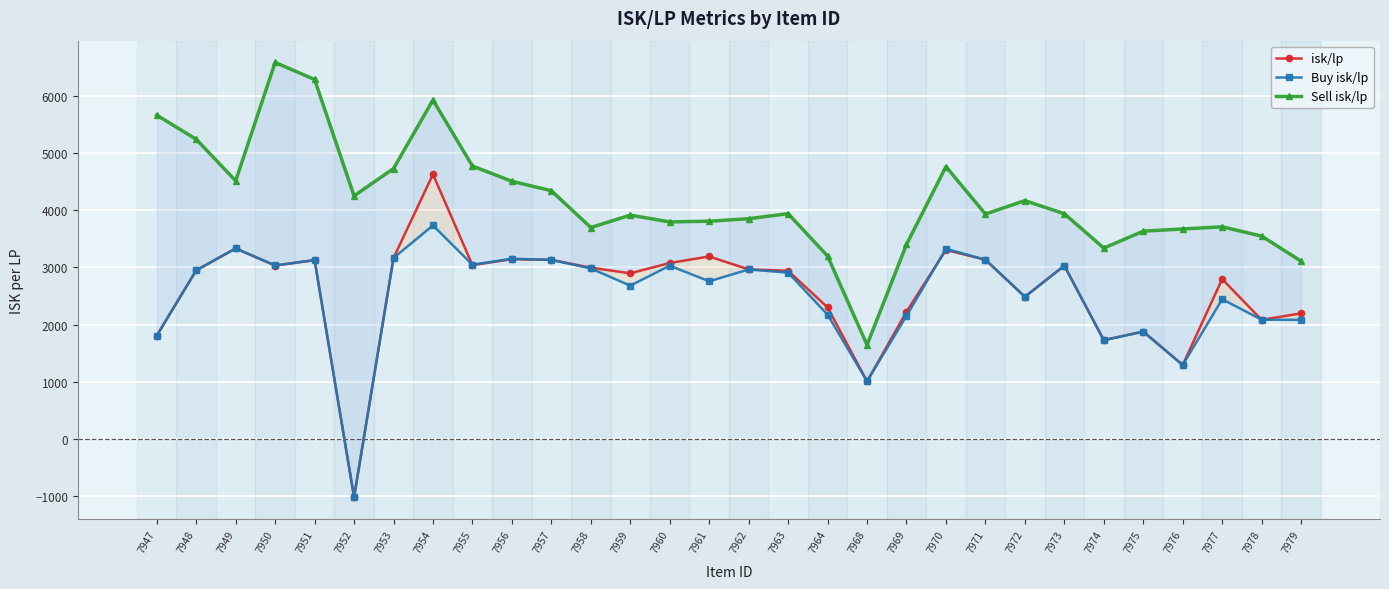

Where is the first local minimum for Sell isk/lp?

7949